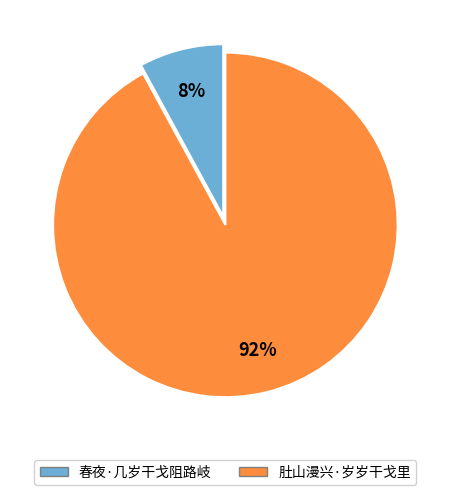

Which category has the biggest portion of the pie?

肚山漫兴·岁岁干戈里